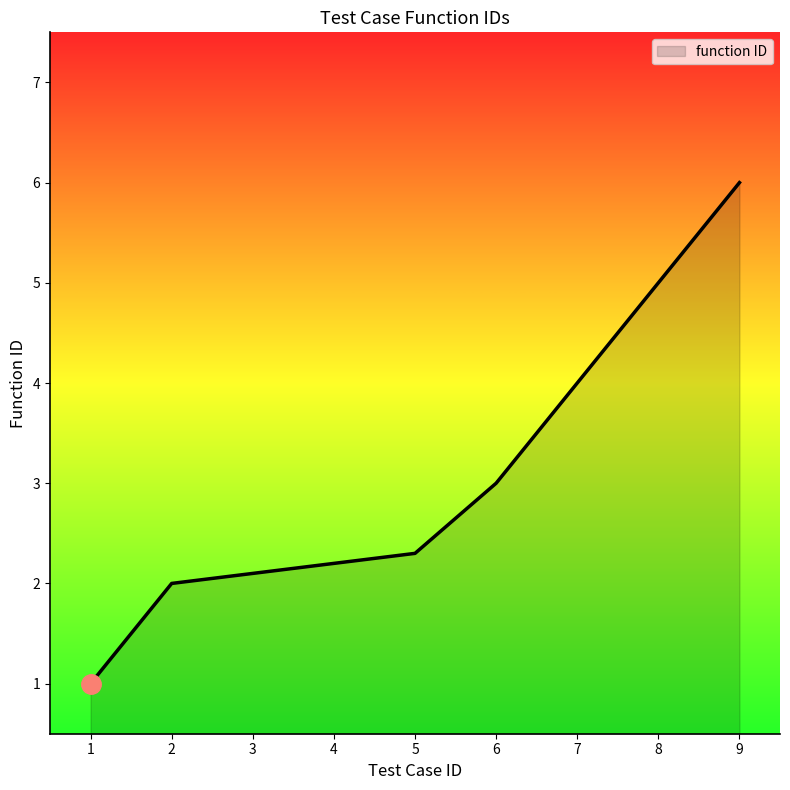

Reading left to right, transcribe all the data shown in this chart.

1.0	2.0	2.1	2.2	2.3	3.0	4.0	5.0	6.0